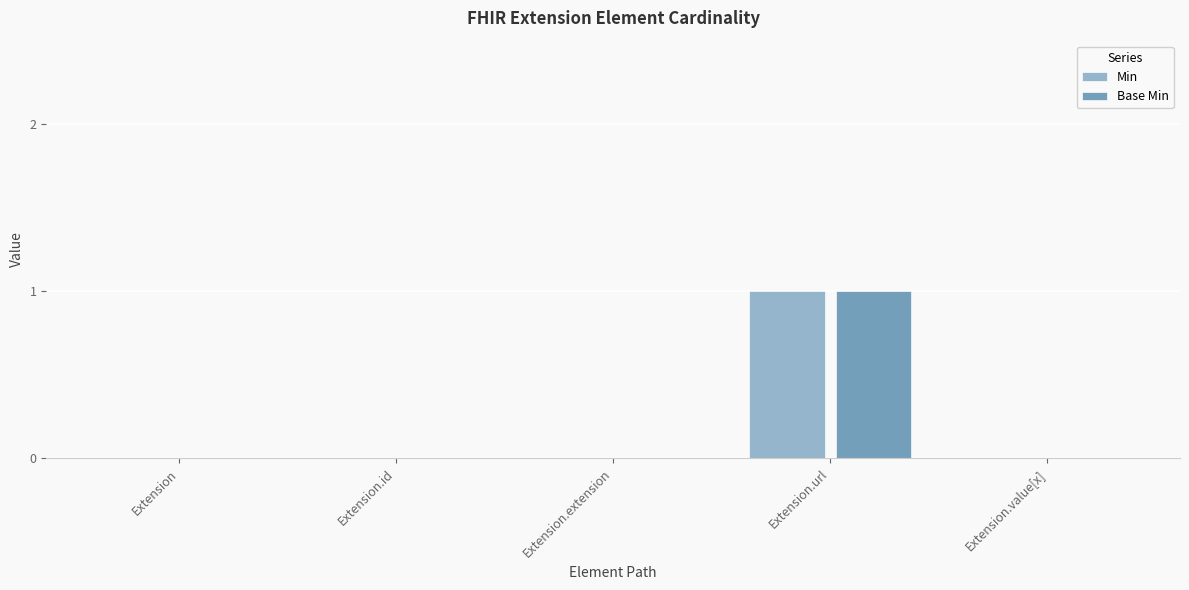

Reading right to left, extract all data points from this chart.

Min: Extension.value[x]=0	Extension.url=1	Extension.extension=0	Extension.id=0	Extension=0
Base Min: Extension.value[x]=0	Extension.url=1	Extension.extension=0	Extension.id=0	Extension=0